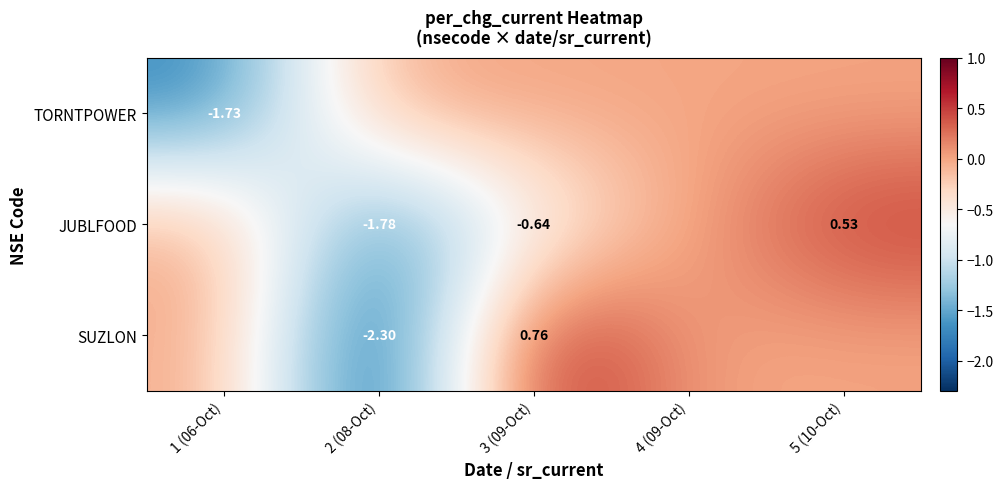

Is the value of TORNTPOWER at 1 (06-Oct) greater than the value of JUBLFOOD at 3 (09-Oct)?

No